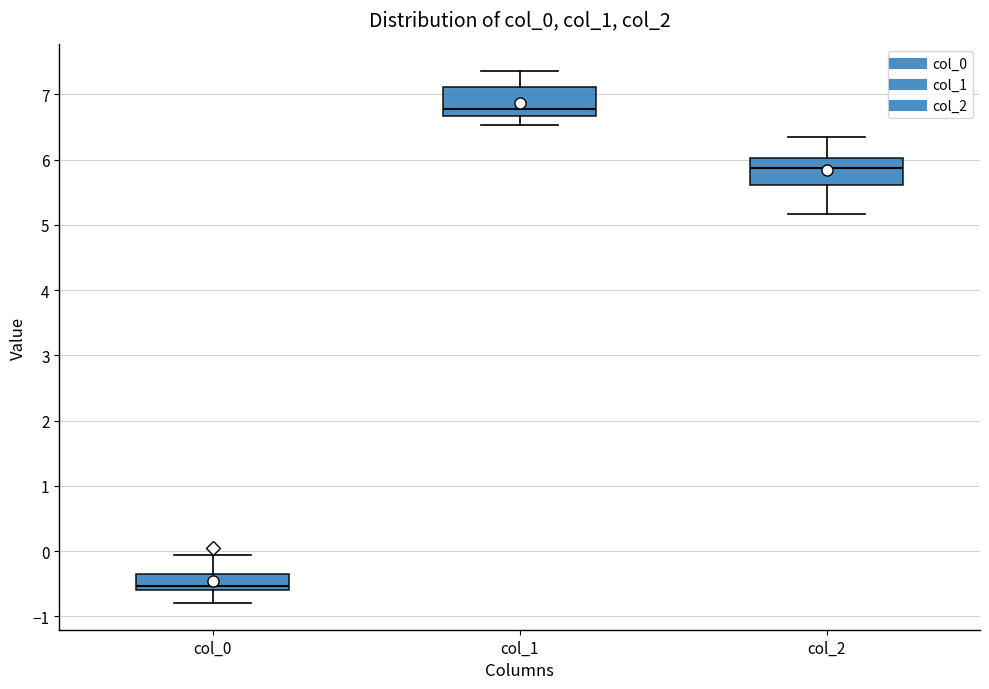

Where is the lower edge of the box for col_2 on the y-axis? The values are not printed on the chart, so give them approximately, as read against the axis.

5.6